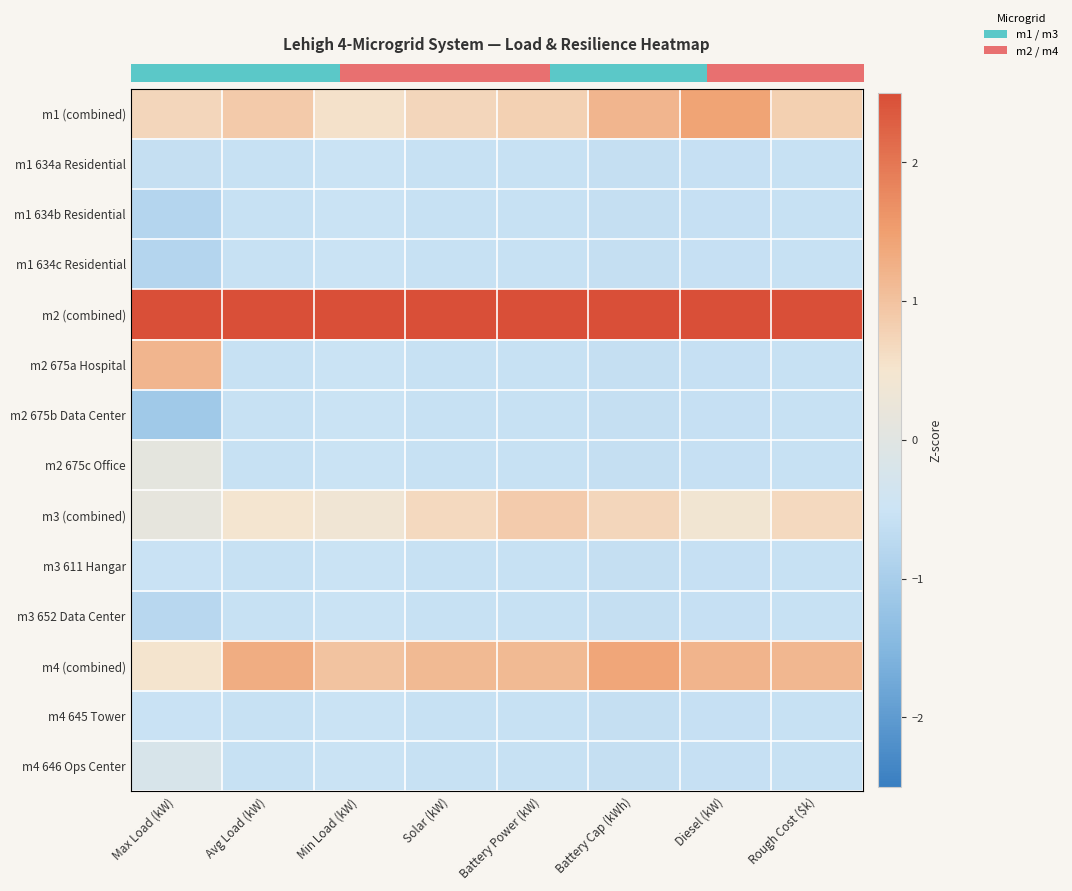

What is the difference between the highest and lowest values at Solar (kW)?

3.5